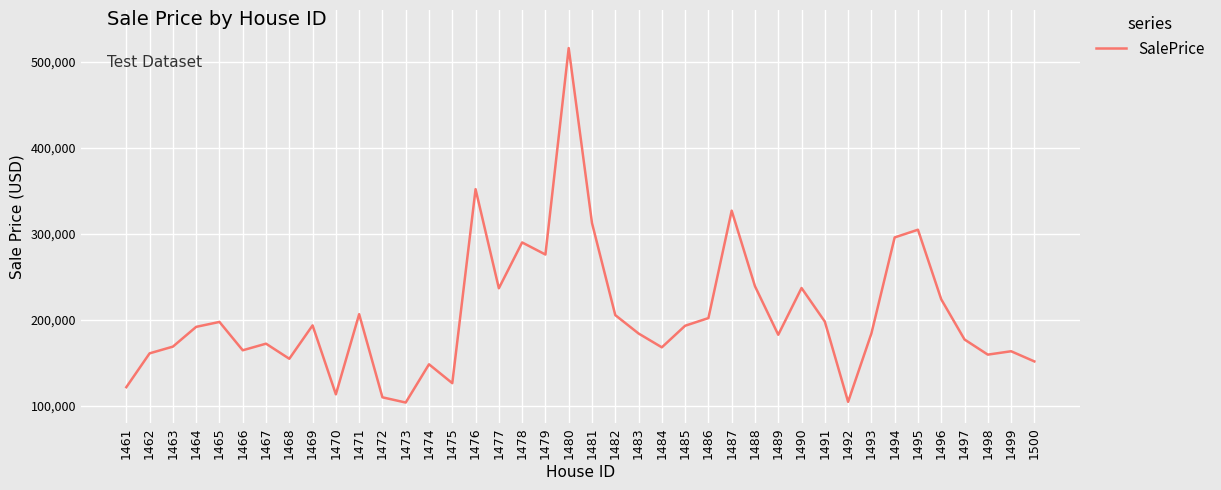

At which category does the data reach its first local peak?

1465